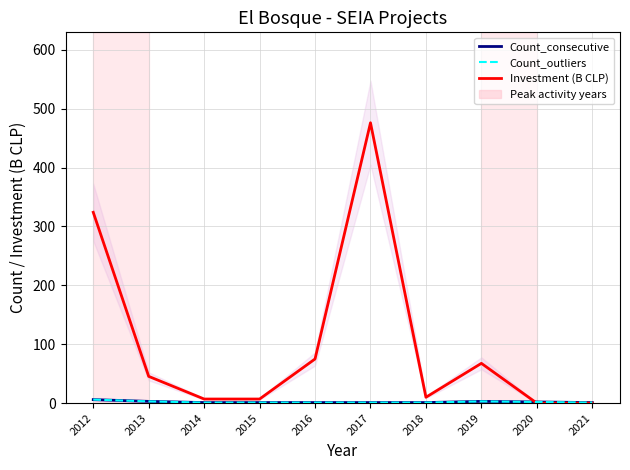

The value of Count_consecutive at 2020 is 0.8. True or false?

False